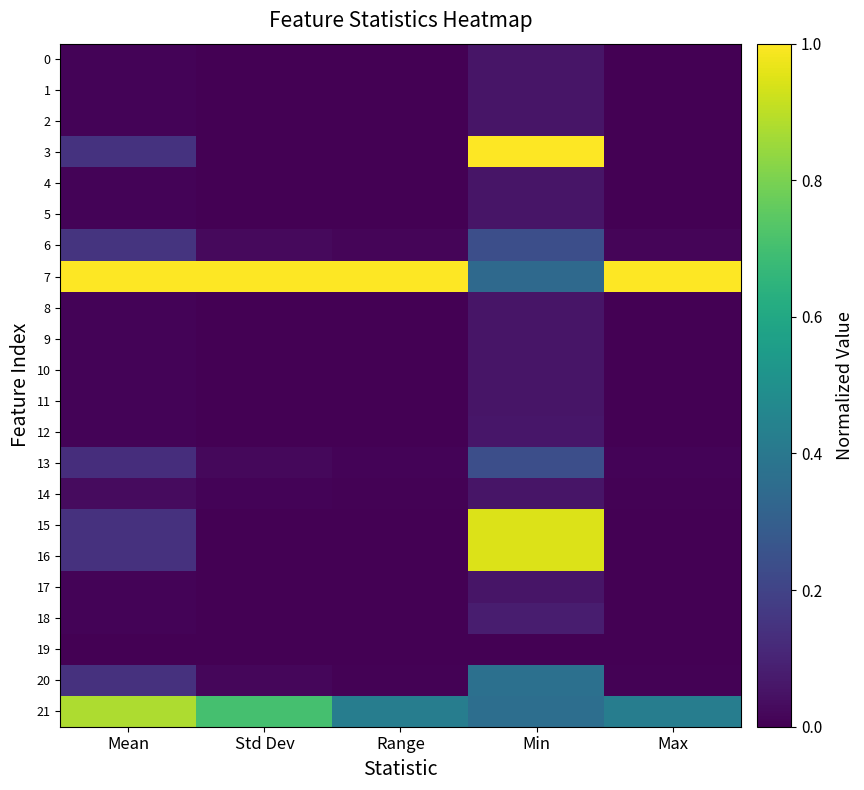

Rank the series at Range from highest to lowest value.

7, 21, 6, 13, 20, 14, 15, 16, 2, 1, 12, 4, 5, 10, 11, 8, 19, 3, 9, 17, 18, 0